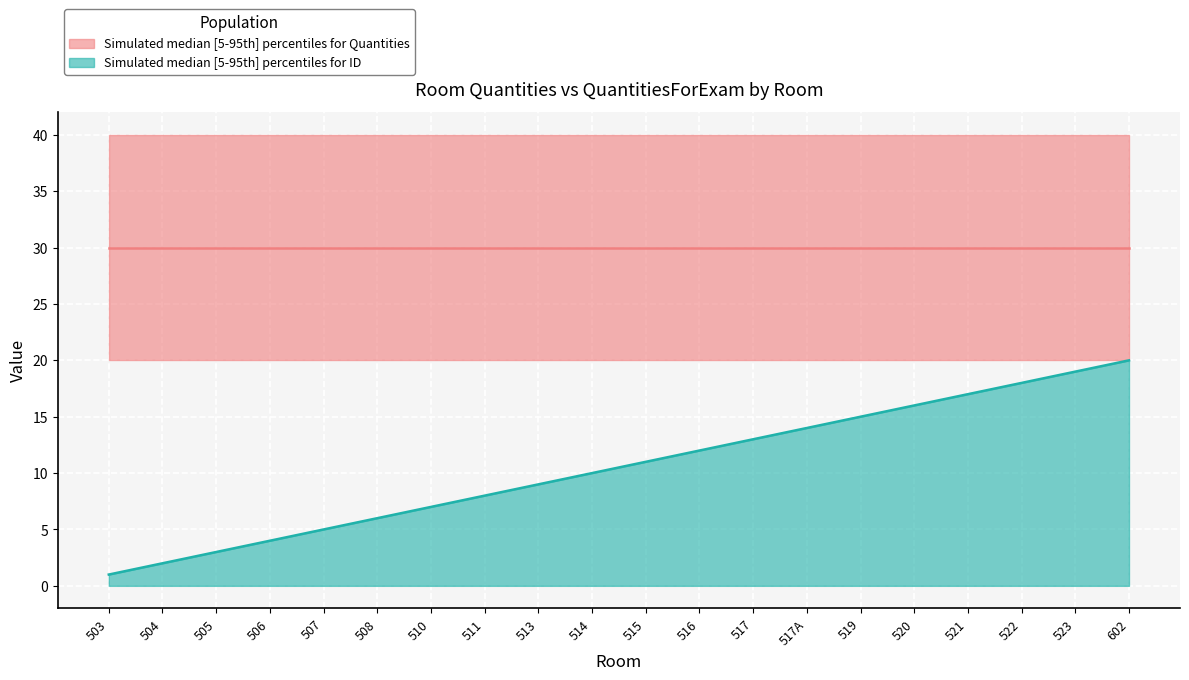

What is the label of the 18th point from the right?

505